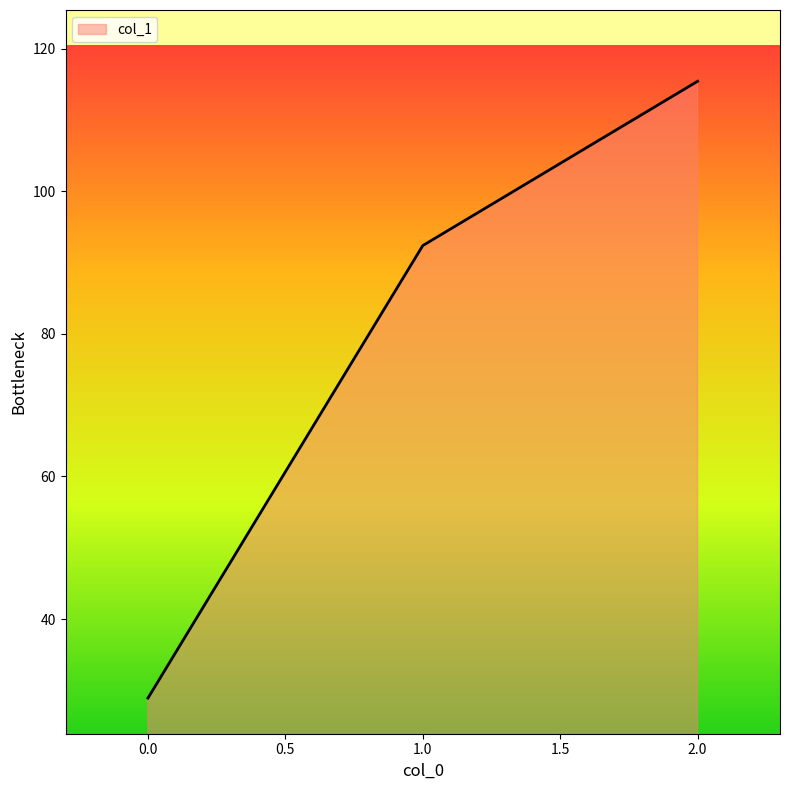

Reading right to left, extract all data points from this chart.

115.4	92.4	28.9